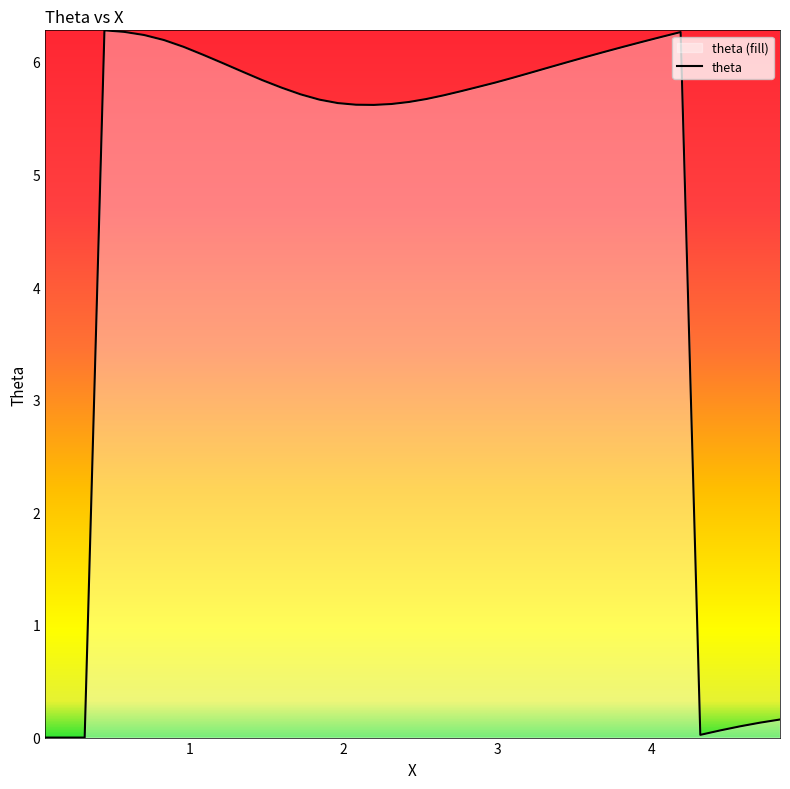

How many interior local peaks (higher than both neighbors) does the data have?

2